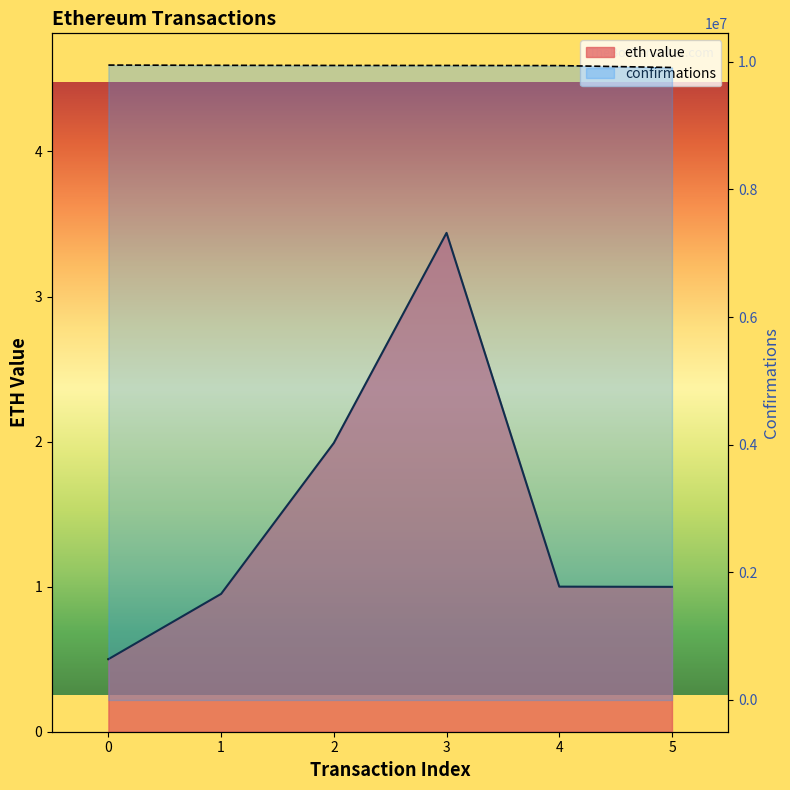

How many data points in confirmations are above 9942869?

2